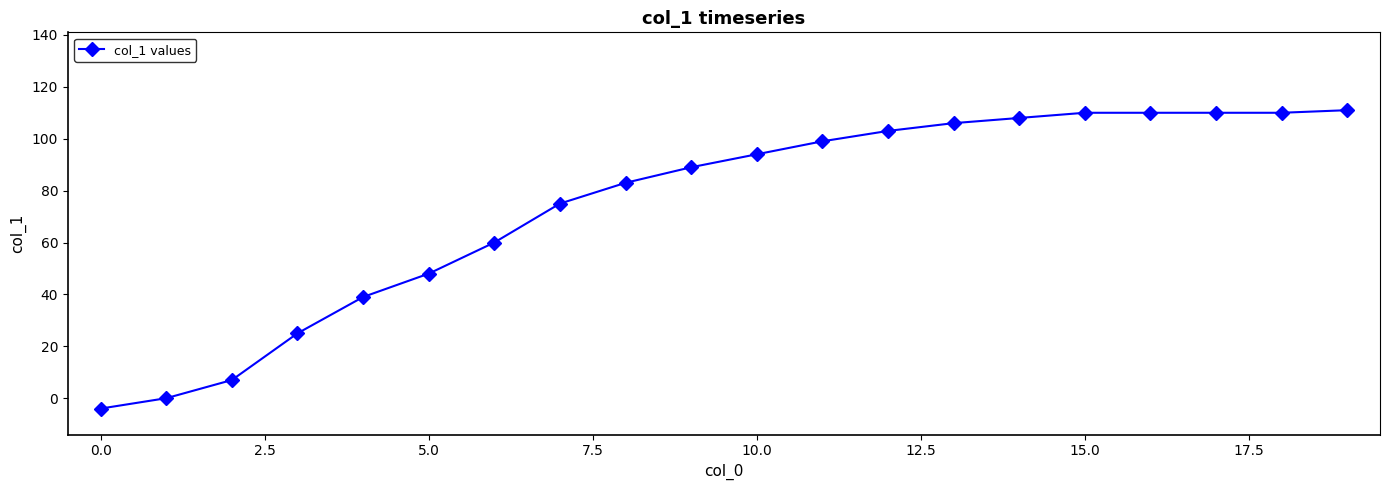

What is the average value?

74